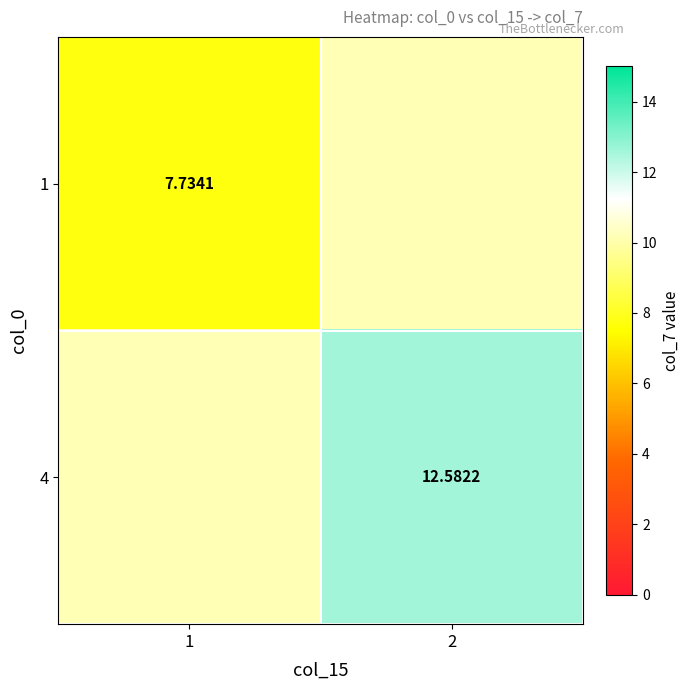

What is the sum of the 4 values at 1 and 2?

22.7